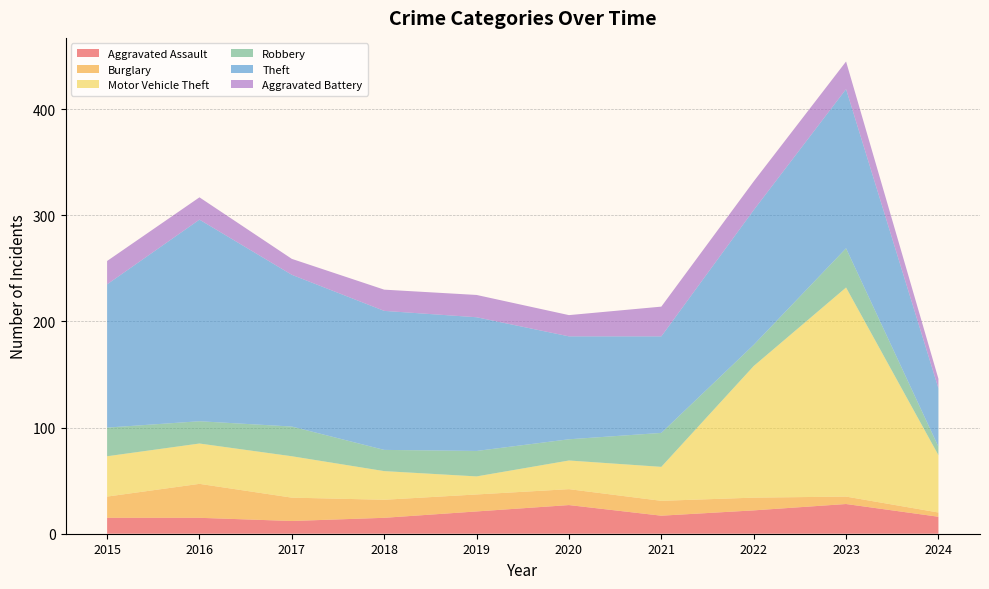

Reading left to right, transcribe all the data shown in this chart.

Aggravated Assault: 2015=15	2016=15	2017=12	2018=15	2019=21	2020=27	2021=17	2022=22	2023=28	2024=16
Burglary: 2015=20	2016=32	2017=22	2018=17	2019=16	2020=15	2021=14	2022=12	2023=7	2024=4
Motor Vehicle Theft: 2015=38	2016=38	2017=39	2018=27	2019=17	2020=27	2021=32	2022=124	2023=197	2024=54
Robbery: 2015=27	2016=21	2017=28	2018=20	2019=24	2020=20	2021=32	2022=20	2023=37	2024=8
Theft: 2015=135	2016=190	2017=143	2018=131	2019=126	2020=97	2021=91	2022=127	2023=150	2024=55
Aggravated Battery: 2015=22	2016=21	2017=15	2018=20	2019=21	2020=20	2021=28	2022=27	2023=26	2024=9